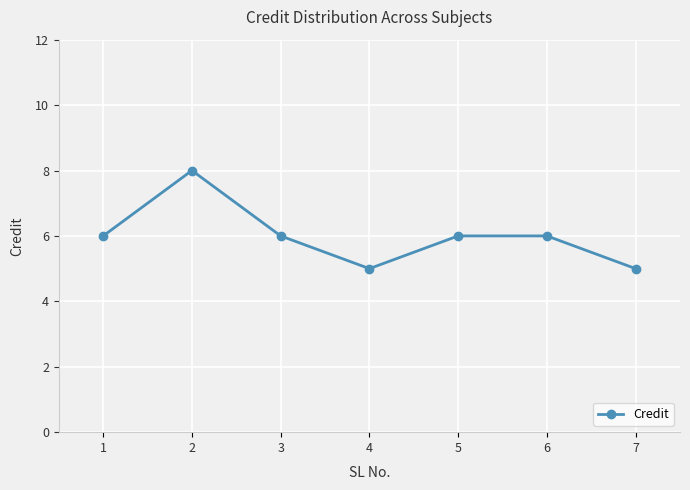

The value at 1 is 3. True or false?

False